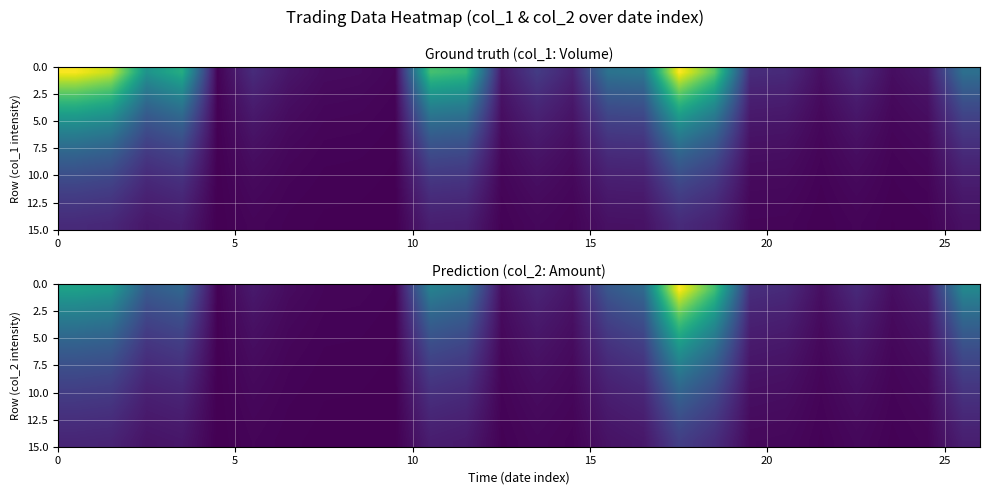

Reading left to right, what are all the values shown in this chart?

row_0: 0.6	0.5	0.3	0.3	0.0	0.1	0.0	0.0	0.0	0.0	0.4	0.4	0.0	0.1	0.1	0.3	0.3	1.0	0.7	0.1	0.1	0.0	0.1	0.0	0.1	0.5
row_1: 0.5	0.5	0.3	0.3	0.0	0.1	0.0	0.0	0.0	0.0	0.4	0.3	0.0	0.1	0.1	0.2	0.3	0.9	0.6	0.1	0.1	0.0	0.1	0.0	0.1	0.4
row_2: 0.4	0.4	0.2	0.3	0.0	0.1	0.0	0.0	0.0	0.0	0.3	0.3	0.0	0.1	0.0	0.2	0.3	0.8	0.5	0.1	0.1	0.0	0.1	0.0	0.1	0.4
row_3: 0.4	0.4	0.2	0.2	0.0	0.0	0.0	0.0	0.0	0.0	0.3	0.3	0.0	0.1	0.0	0.2	0.2	0.7	0.5	0.1	0.1	0.0	0.1	0.0	0.1	0.3
row_4: 0.4	0.3	0.2	0.2	0.0	0.0	0.0	0.0	0.0	0.0	0.3	0.2	0.0	0.1	0.0	0.2	0.2	0.6	0.4	0.1	0.1	0.0	0.1	0.0	0.0	0.3
row_5: 0.3	0.3	0.2	0.2	0.0	0.0	0.0	0.0	0.0	0.0	0.2	0.2	0.0	0.1	0.0	0.1	0.2	0.5	0.4	0.1	0.1	0.0	0.1	0.0	0.0	0.3
row_6: 0.3	0.3	0.1	0.2	0.0	0.0	0.0	0.0	0.0	0.0	0.2	0.2	0.0	0.0	0.0	0.1	0.2	0.5	0.3	0.1	0.1	0.0	0.1	0.0	0.0	0.2
row_7: 0.2	0.2	0.1	0.1	0.0	0.0	0.0	0.0	0.0	0.0	0.2	0.2	0.0	0.0	0.0	0.1	0.1	0.4	0.3	0.1	0.1	0.0	0.1	0.0	0.0	0.2
row_8: 0.2	0.2	0.1	0.1	0.0	0.0	0.0	0.0	0.0	0.0	0.2	0.1	0.0	0.0	0.0	0.1	0.1	0.4	0.3	0.1	0.0	0.0	0.0	0.0	0.0	0.2
row_9: 0.2	0.2	0.1	0.1	0.0	0.0	0.0	0.0	0.0	0.0	0.1	0.1	0.0	0.0	0.0	0.1	0.1	0.3	0.2	0.0	0.0	0.0	0.0	0.0	0.0	0.2
row_10: 0.2	0.2	0.1	0.1	0.0	0.0	0.0	0.0	0.0	0.0	0.1	0.1	0.0	0.0	0.0	0.1	0.1	0.3	0.2	0.0	0.0	0.0	0.0	0.0	0.0	0.1
row_11: 0.2	0.1	0.1	0.1	0.0	0.0	0.0	0.0	0.0	0.0	0.1	0.1	0.0	0.0	0.0	0.1	0.1	0.3	0.2	0.0	0.0	0.0	0.0	0.0	0.0	0.1
row_12: 0.1	0.1	0.1	0.1	0.0	0.0	0.0	0.0	0.0	0.0	0.1	0.1	0.0	0.0	0.0	0.1	0.1	0.2	0.2	0.0	0.0	0.0	0.0	0.0	0.0	0.1
row_13: 0.1	0.1	0.1	0.1	0.0	0.0	0.0	0.0	0.0	0.0	0.1	0.1	0.0	0.0	0.0	0.1	0.1	0.2	0.1	0.0	0.0	0.0	0.0	0.0	0.0	0.1
row_14: 0.1	0.1	0.1	0.1	0.0	0.0	0.0	0.0	0.0	0.0	0.1	0.1	0.0	0.0	0.0	0.1	0.1	0.2	0.1	0.0	0.0	0.0	0.0	0.0	0.0	0.1